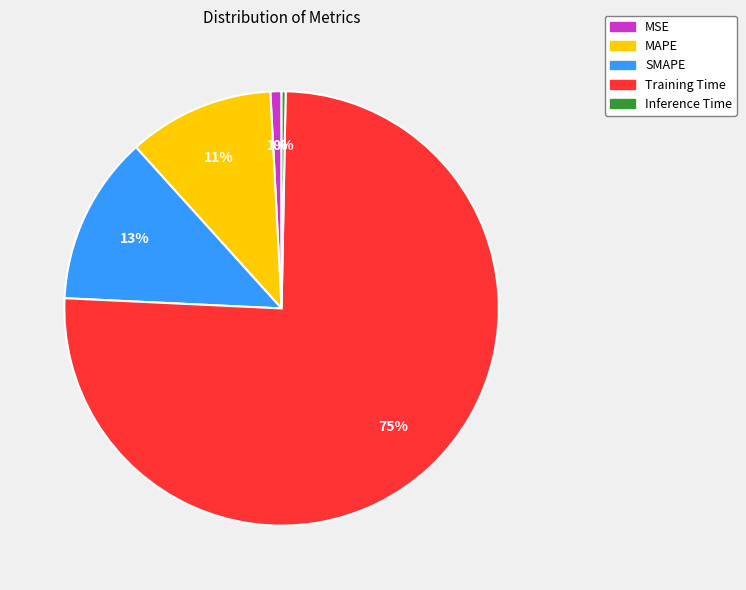

Between SMAPE and MAPE, which is larger?

SMAPE